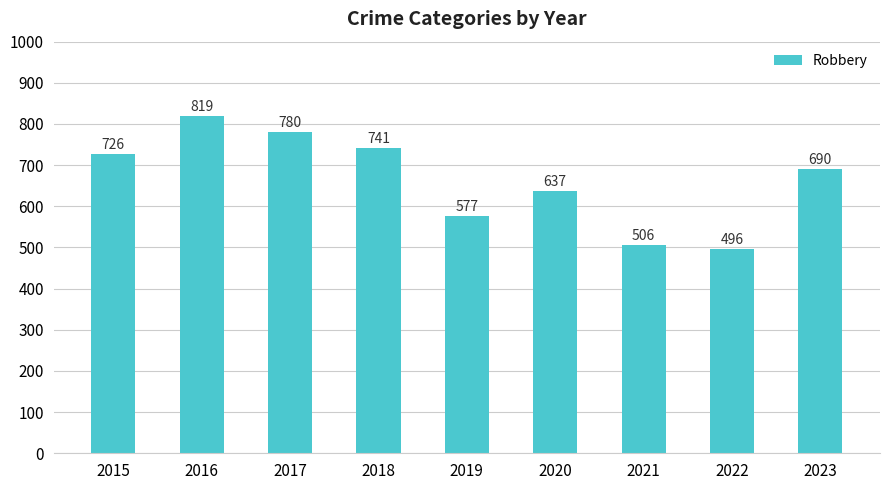

What is the greatest value displayed?

819